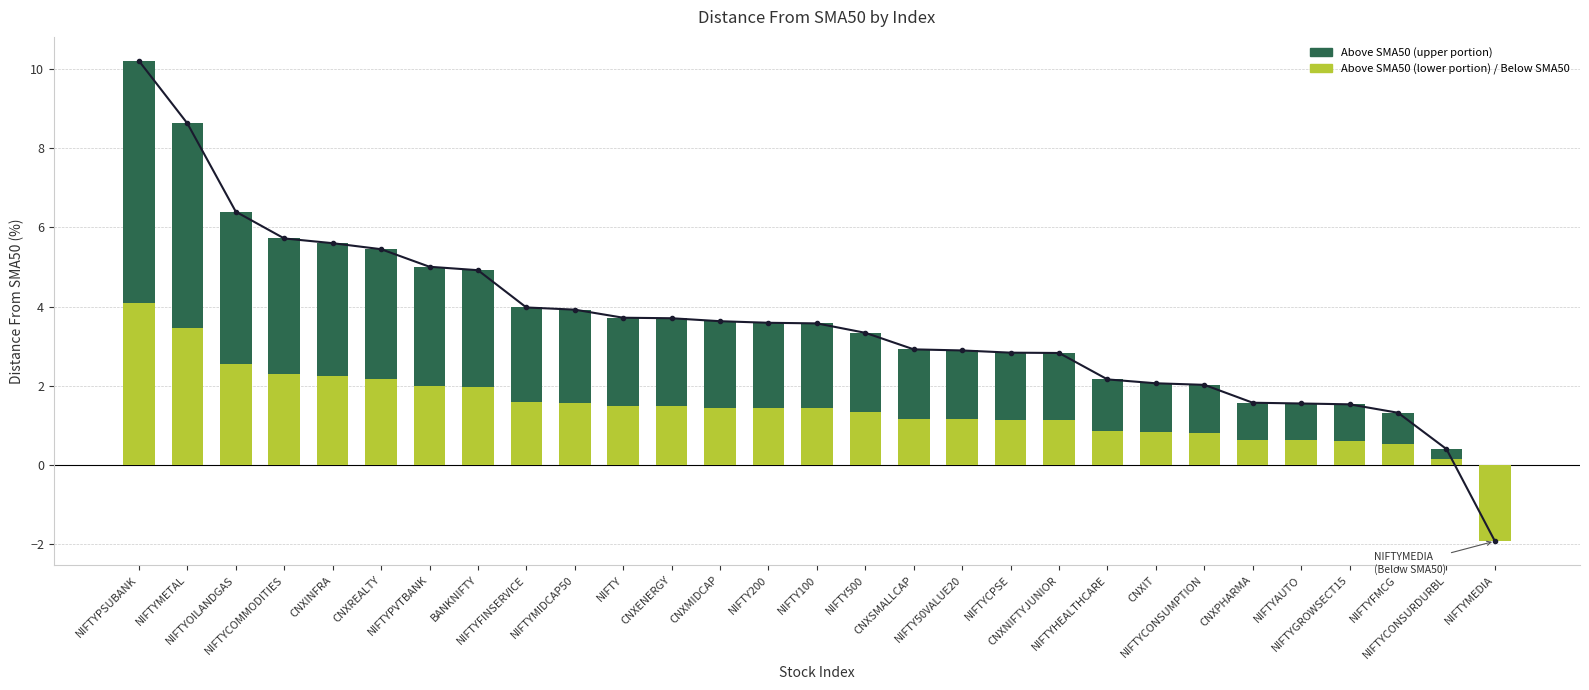

Read the value at CNXNIFTYJUNIOR.

2.8